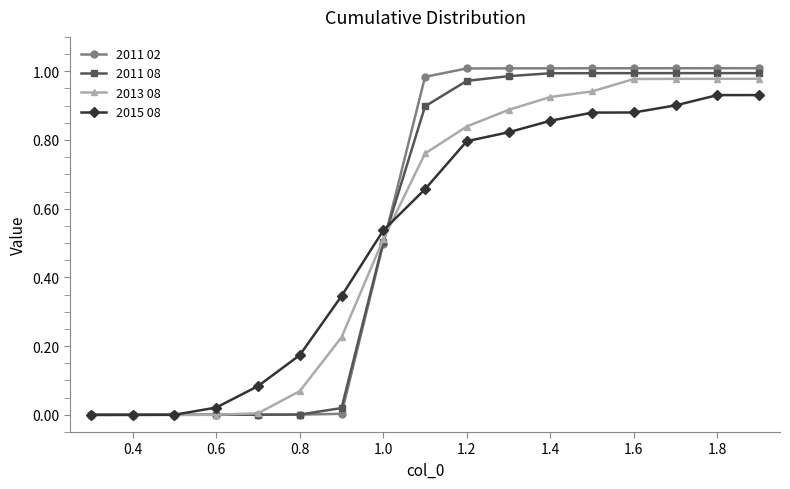

Count the number of data series in this chart.

4